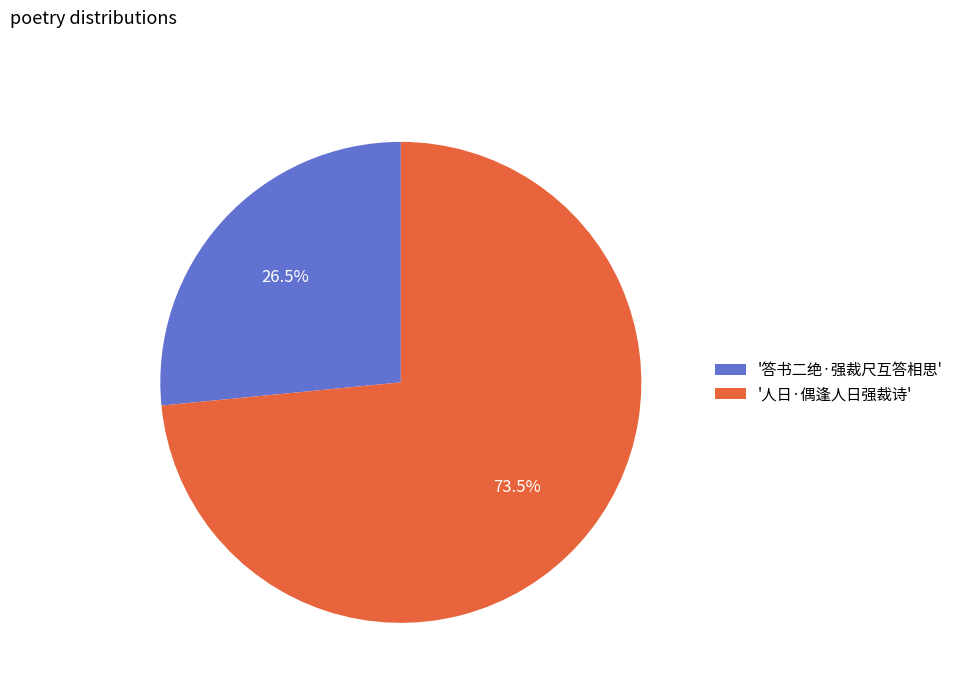

Count the number of slices in the pie.

2